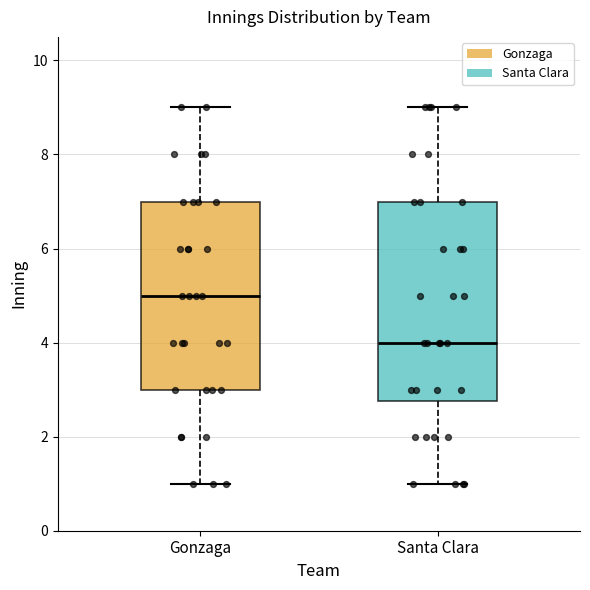

Reading left to right, transcribe this box plot: for each box, give where its median line is, the range the box spans, and where its two whiskers end, as read against the y-axis. The values are not printed on the chart, so give them approximately, as read against the axis.

Gonzaga: median 5.0, box 3.0 to 7.0, whiskers 1.0 to 9.0
Santa Clara: median 4.0, box 2.8 to 7.0, whiskers 1.0 to 9.0